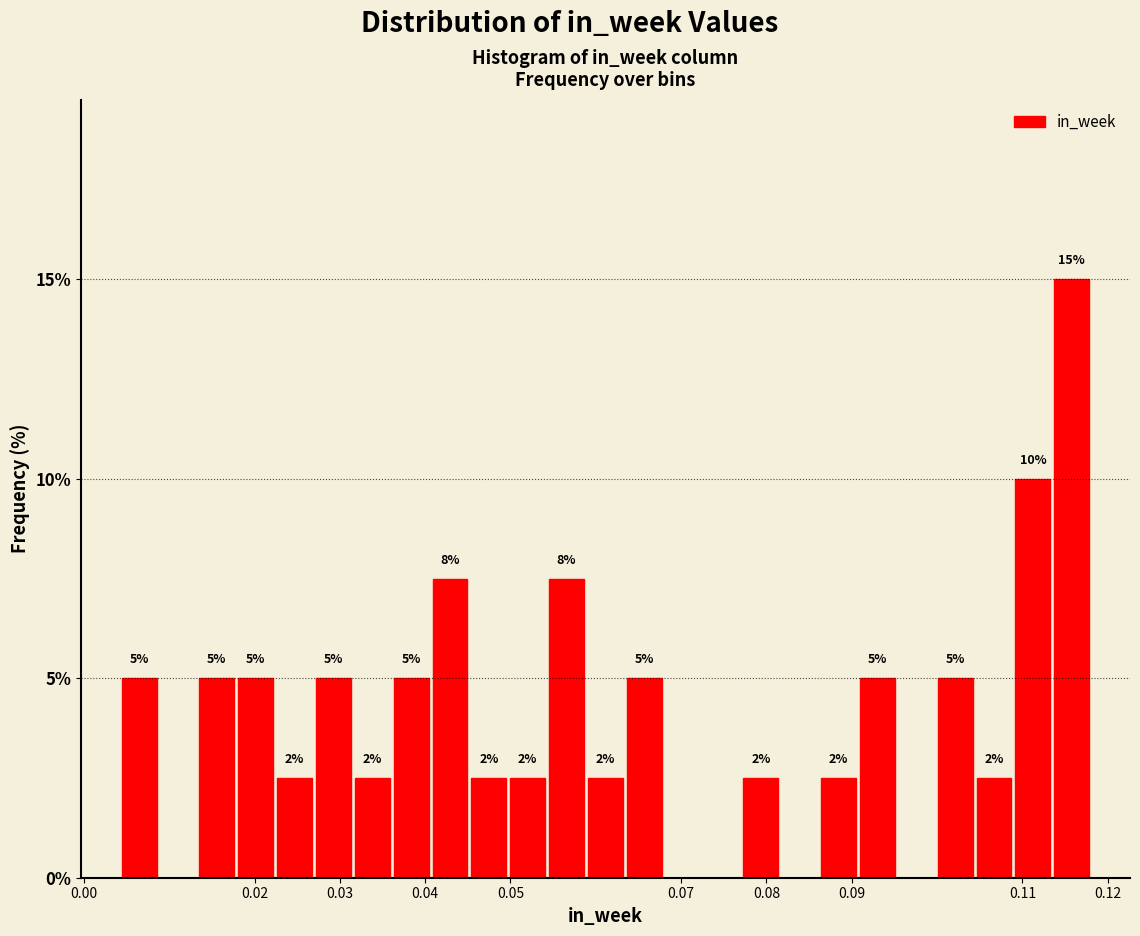

Which range on the x-axis has the tallest bar?

0.114 to 0.118